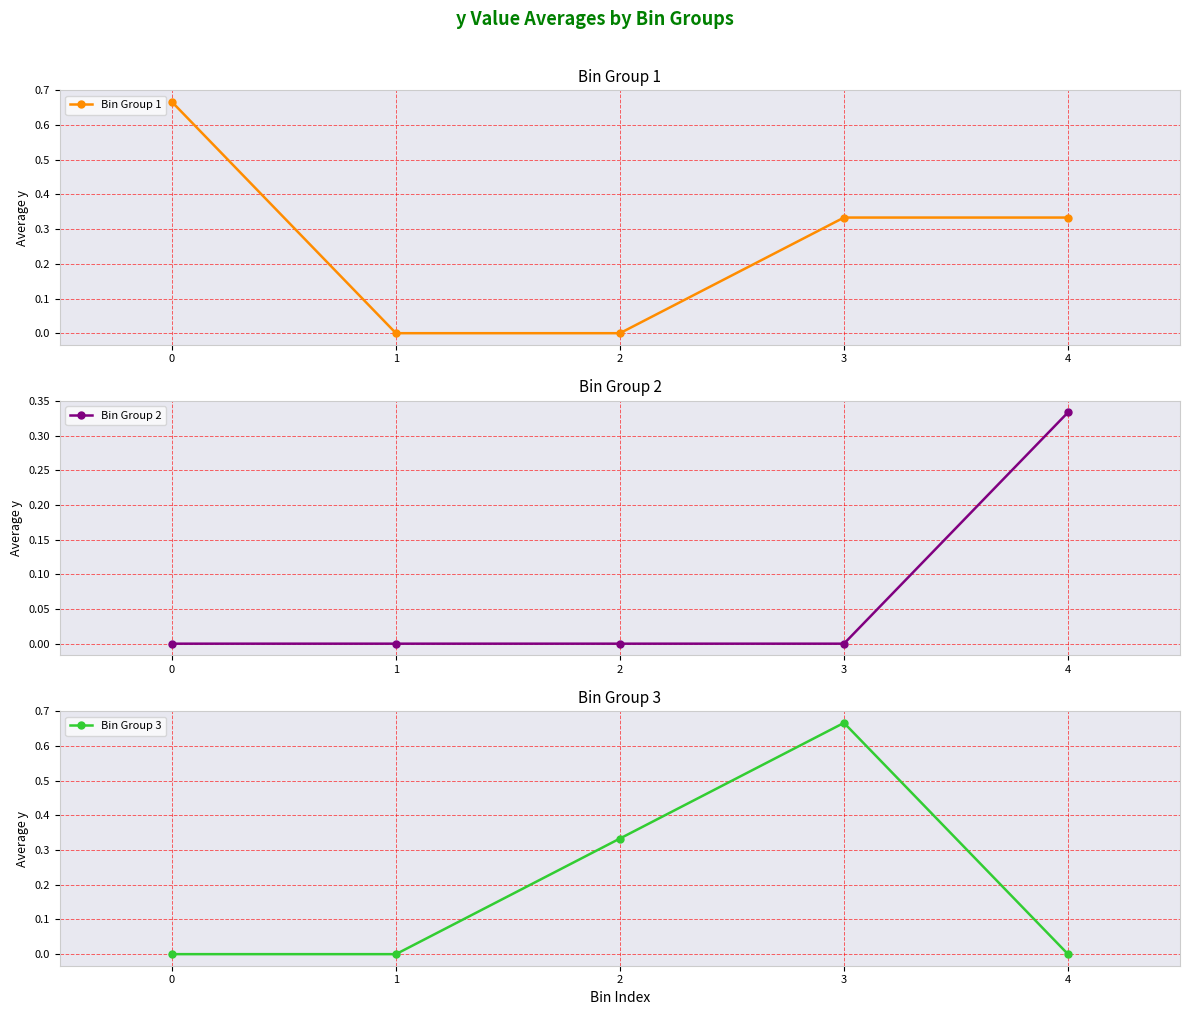

The value of Bin Group 1 at 2 is 0.3. True or false?

False